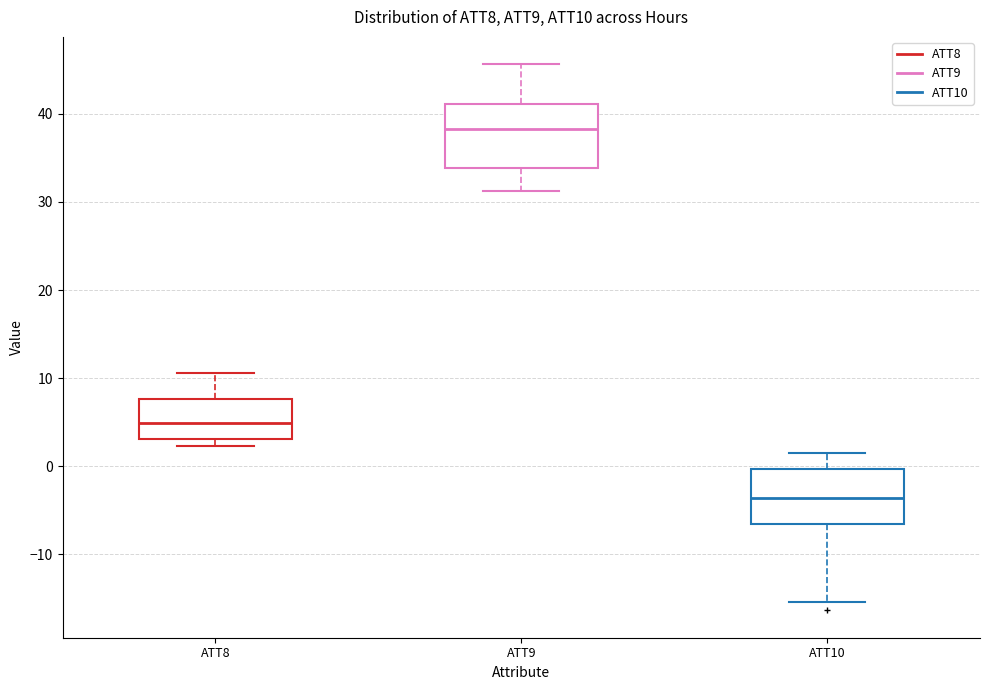

Which box's median line is the highest?

ATT9